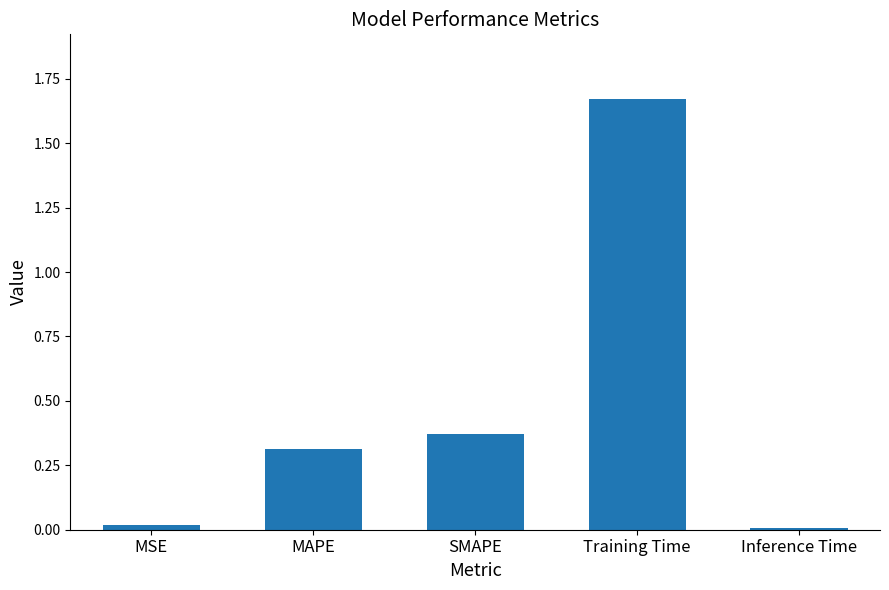

What is the label of the 3rd bar from the left?

SMAPE